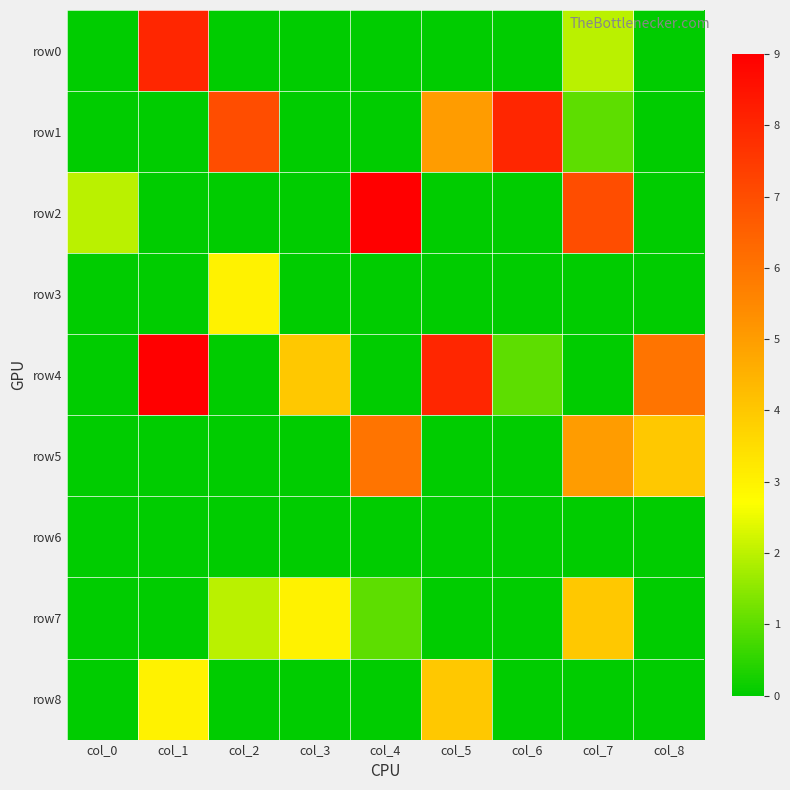

Rank the series at col_6 from highest to lowest value.

row1, row4, row0, row2, row3, row5, row6, row7, row8